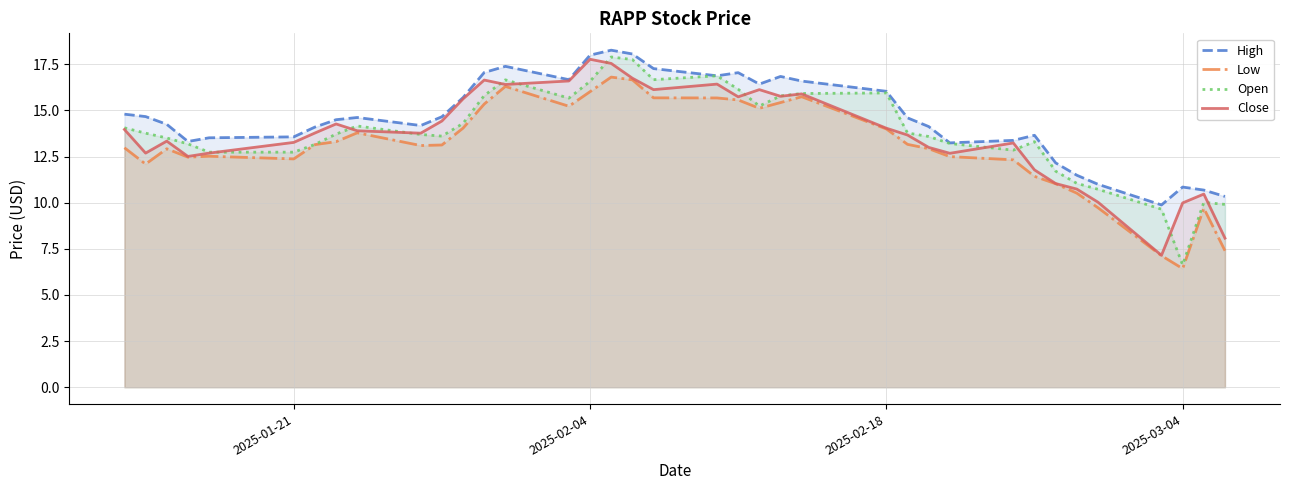

What is the total value across all series at 2025-03-04?

33.9